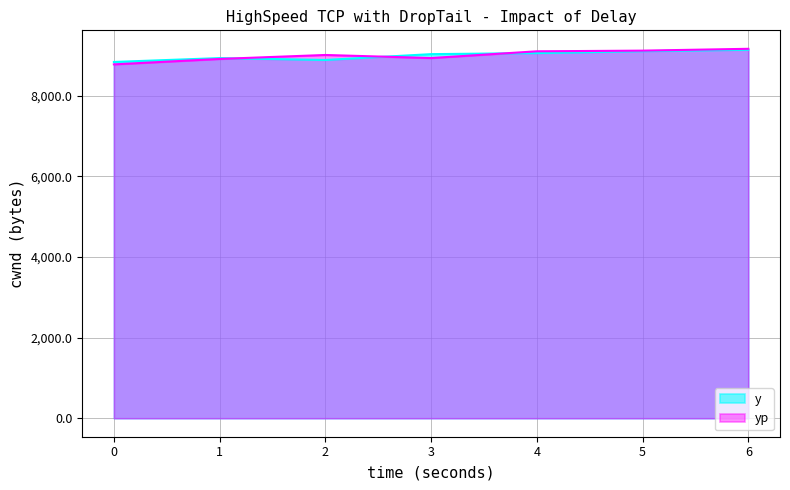

What is the difference between the second highest and minimum values in the y series?

267.5